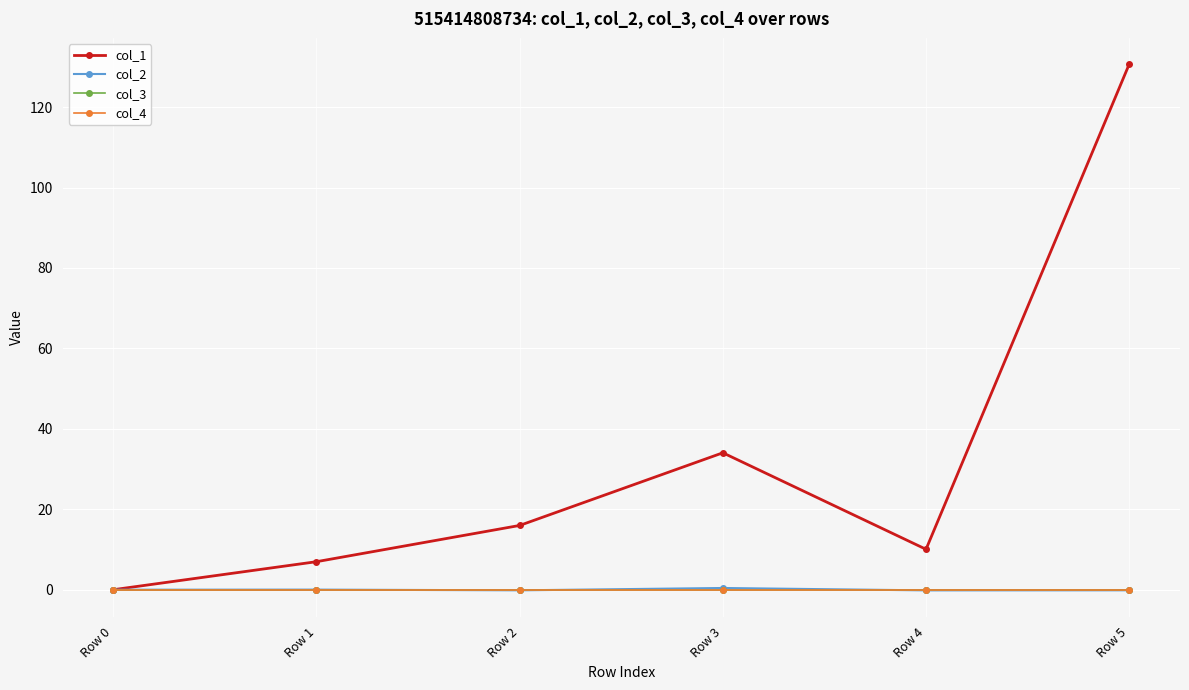

True or false: col_3 and col_4 cross at least once.

False